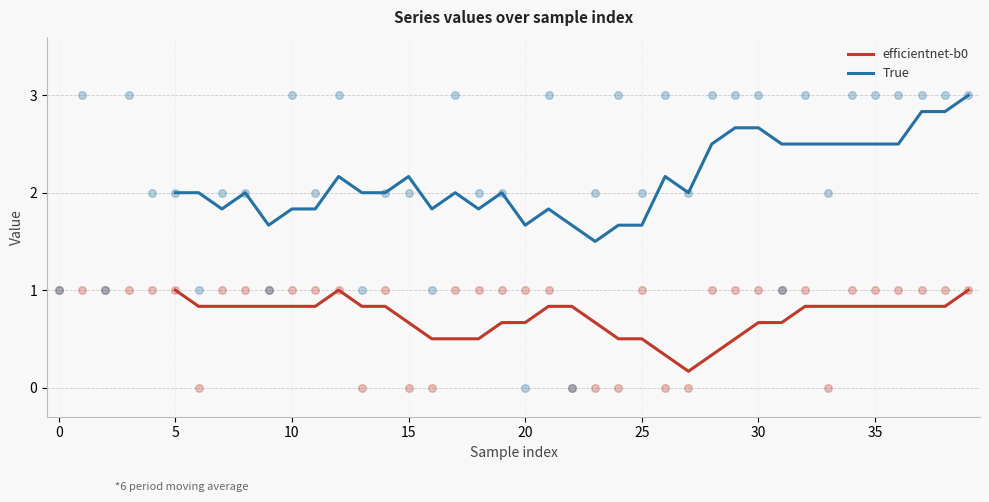

What are all the series names shown in the legend?

efficientnet-b0, True